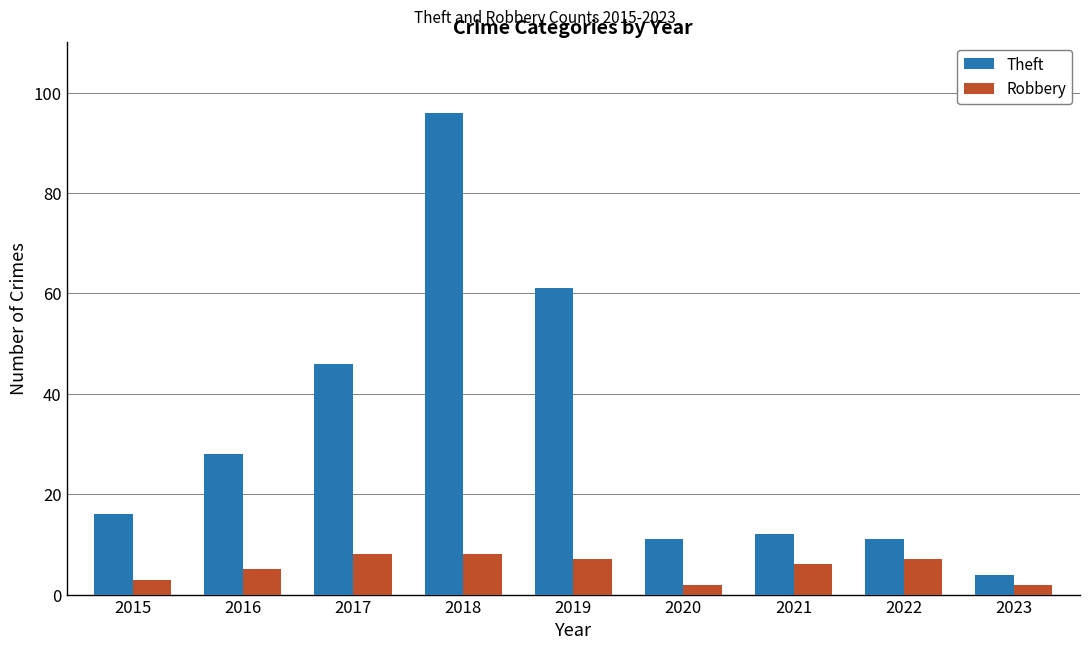

Where is Robbery nearest to the value 5?

2016